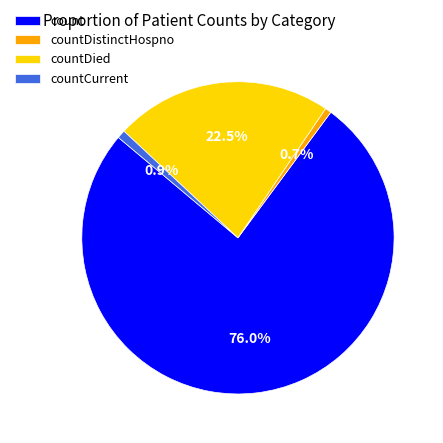

How many slices are in this pie chart?

4